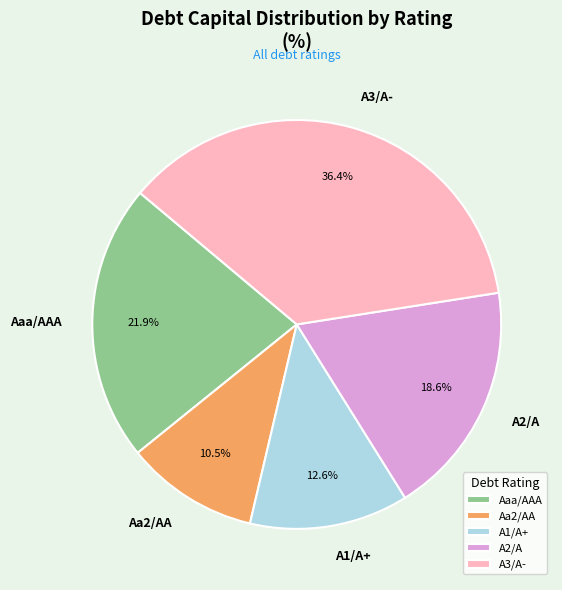

Count the number of slices in the pie.

5